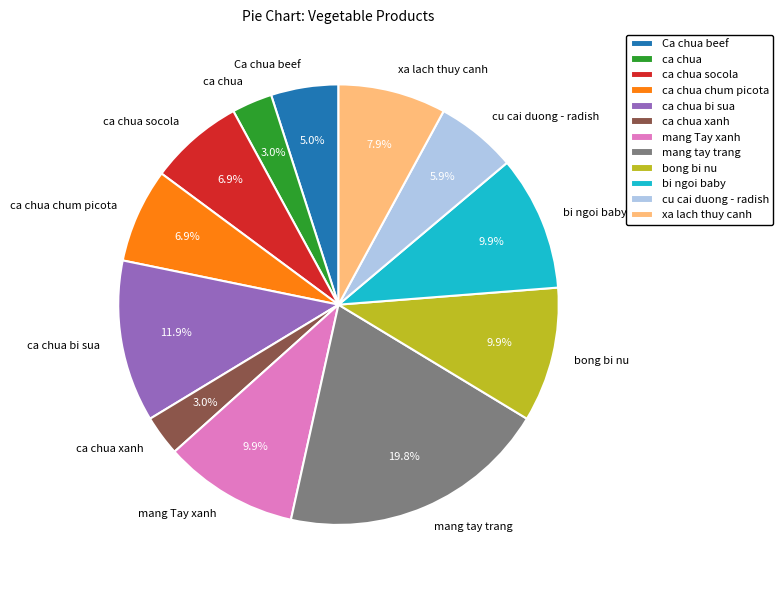

Which category has the biggest portion of the pie?

mang tay trang